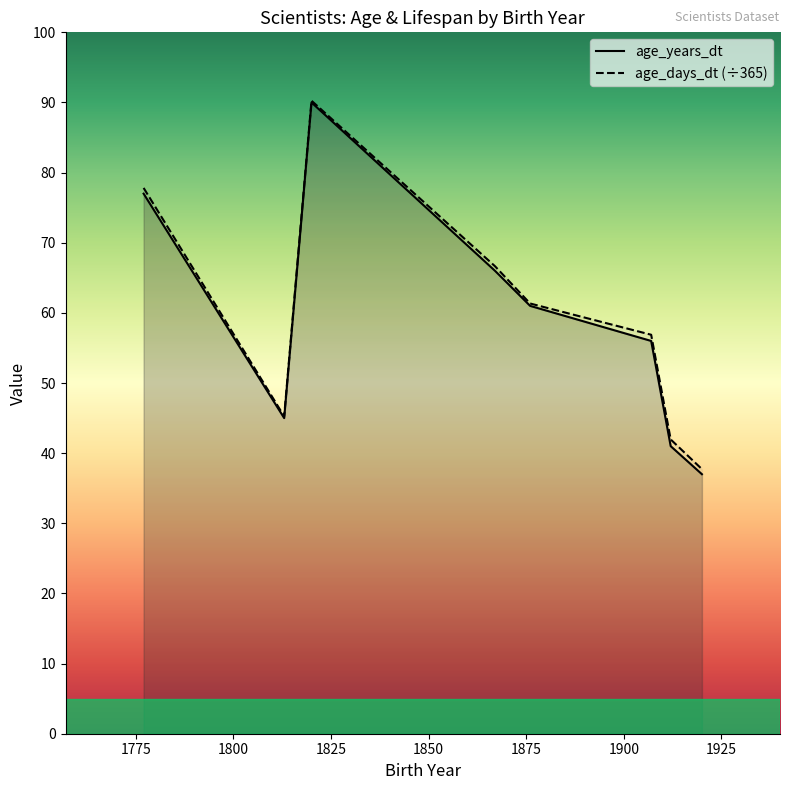

What is the smallest value displayed?

37.0